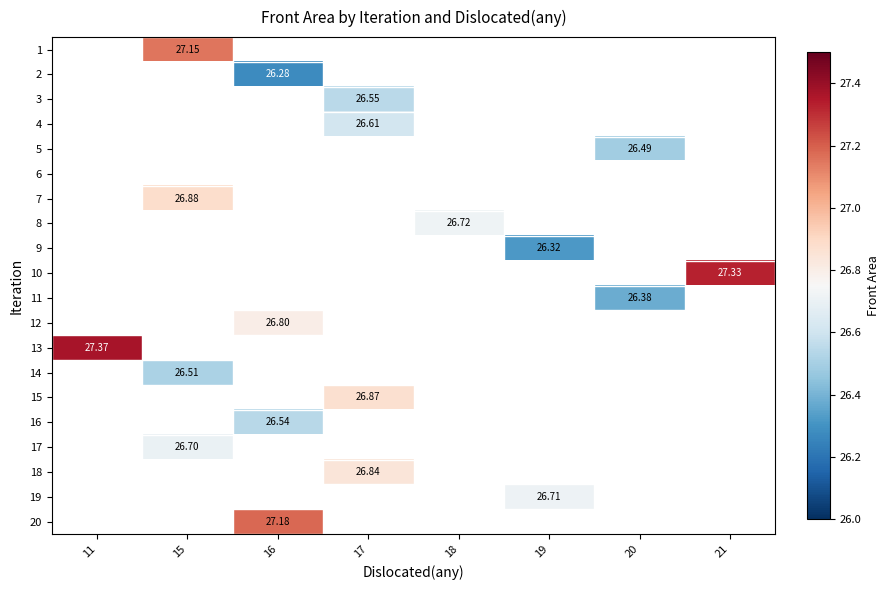

Is the value of 14 at 15 greater than the value of 1 at 15?

No